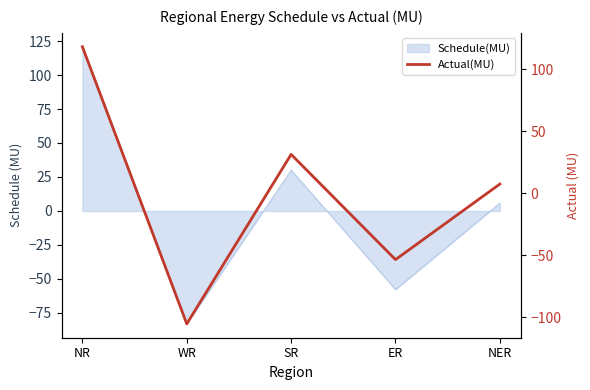

The chart shows a value of -161.7 at WR. True or false?

False